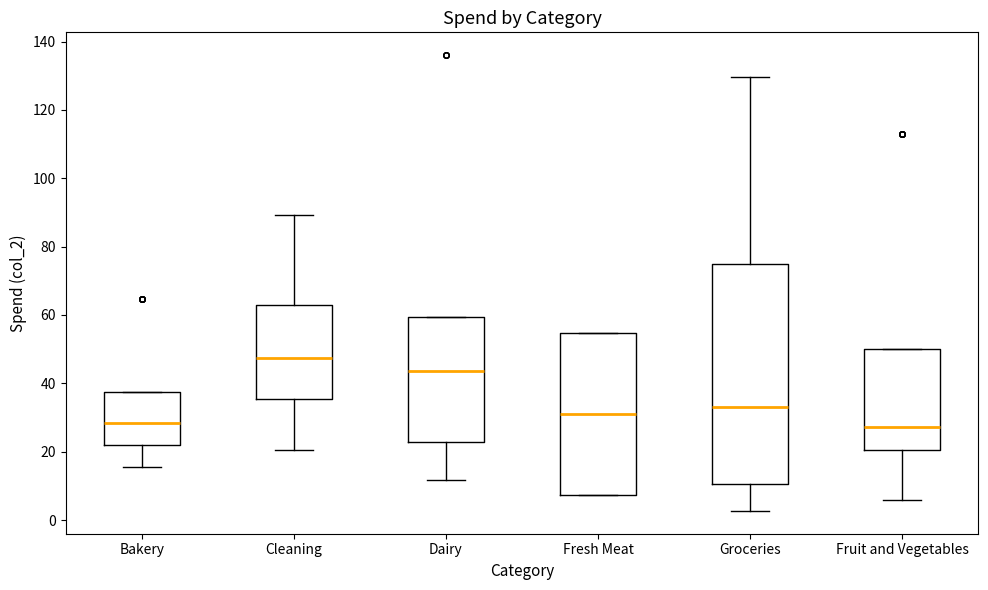

Where is the lower edge of the box for Fresh Meat on the y-axis? The values are not printed on the chart, so give them approximately, as read against the axis.

8